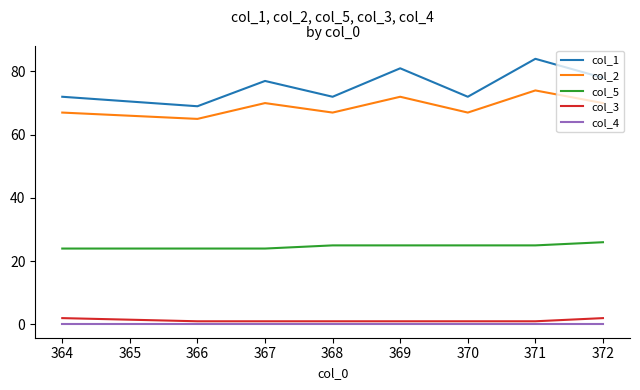

True or false: col_1 and col_5 intersect in this chart.

False